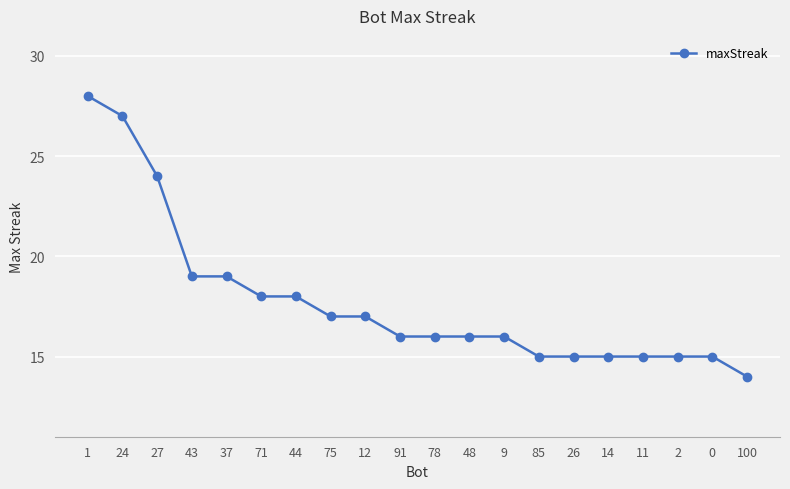

Does the chart display data point markers on the line(s)?

Yes